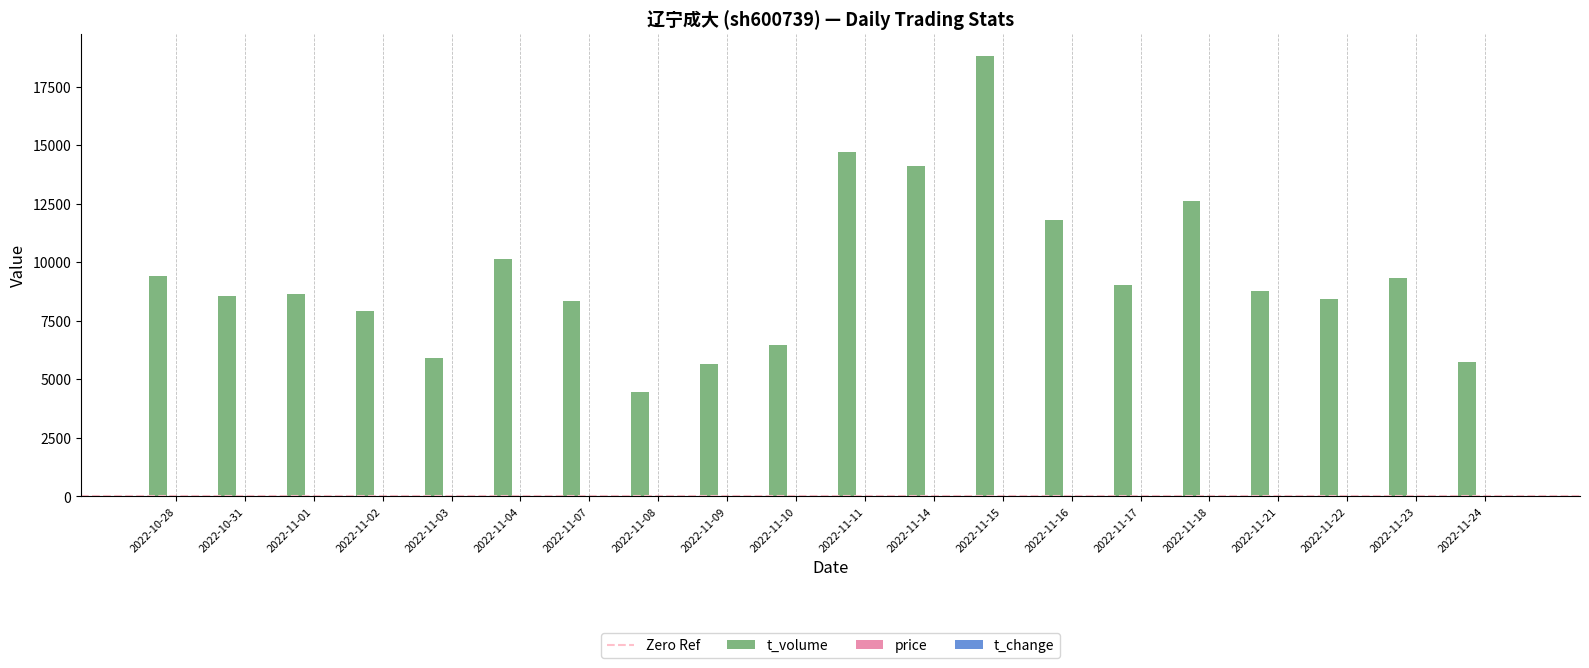

The value of t_volume at 2022-11-18 is 6372.8. True or false?

False